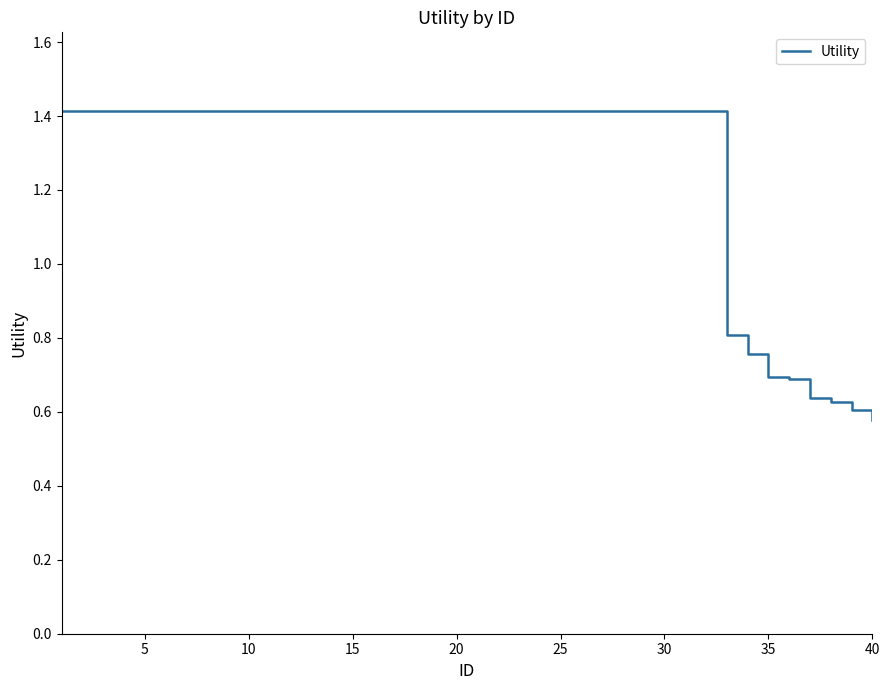

What is the greatest value displayed?

1.4